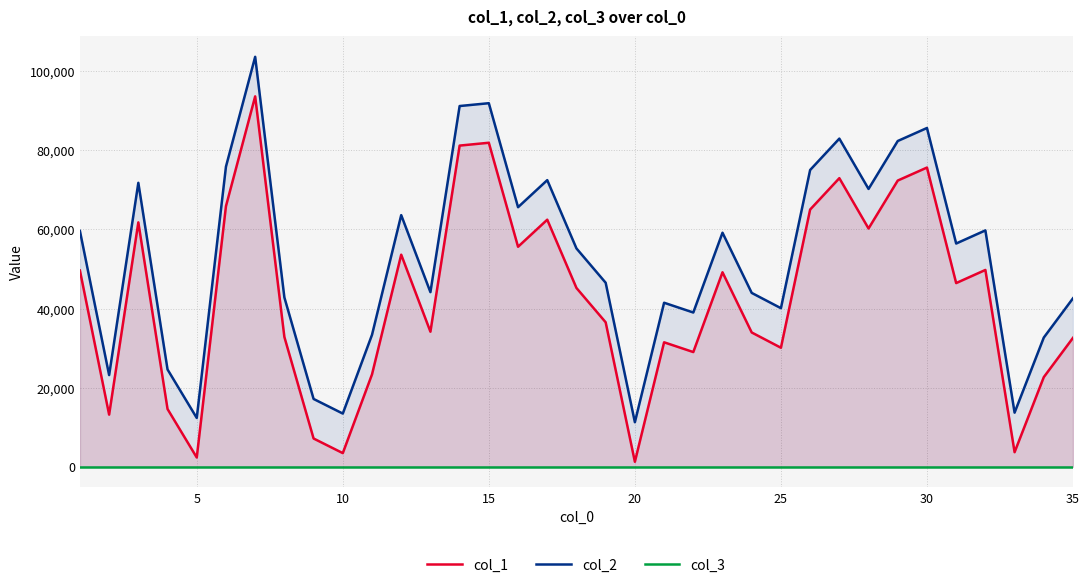

What is the average value of the col_3 series?

1